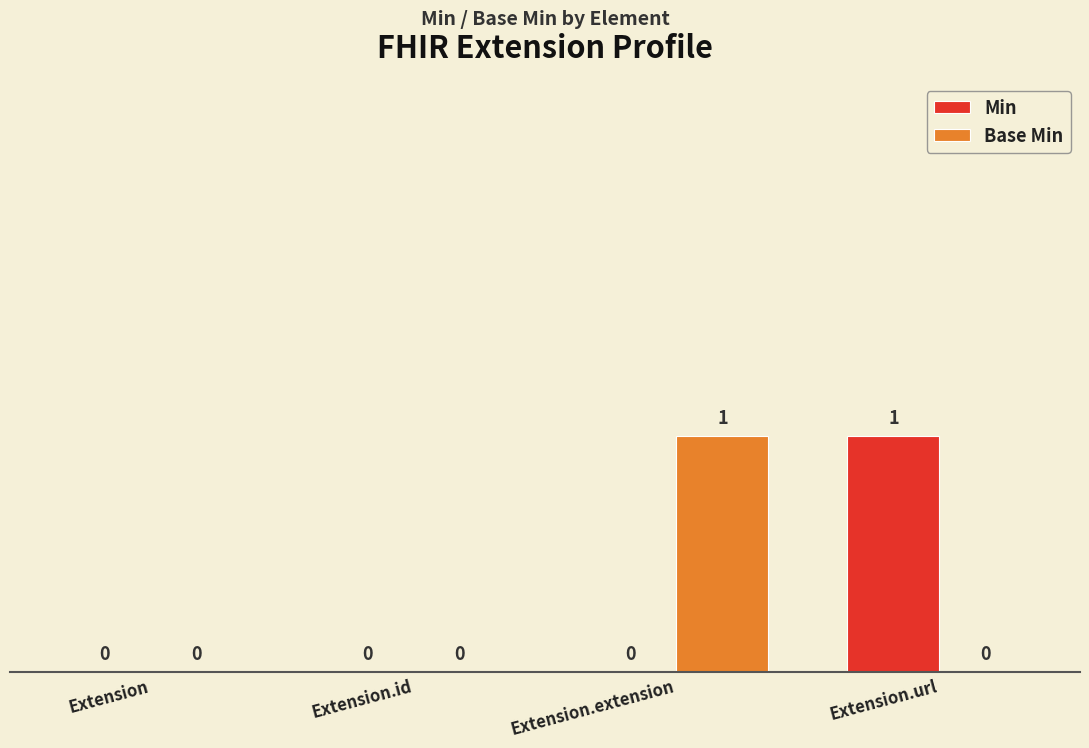

The Min series shows 1 at Extension. True or false?

False